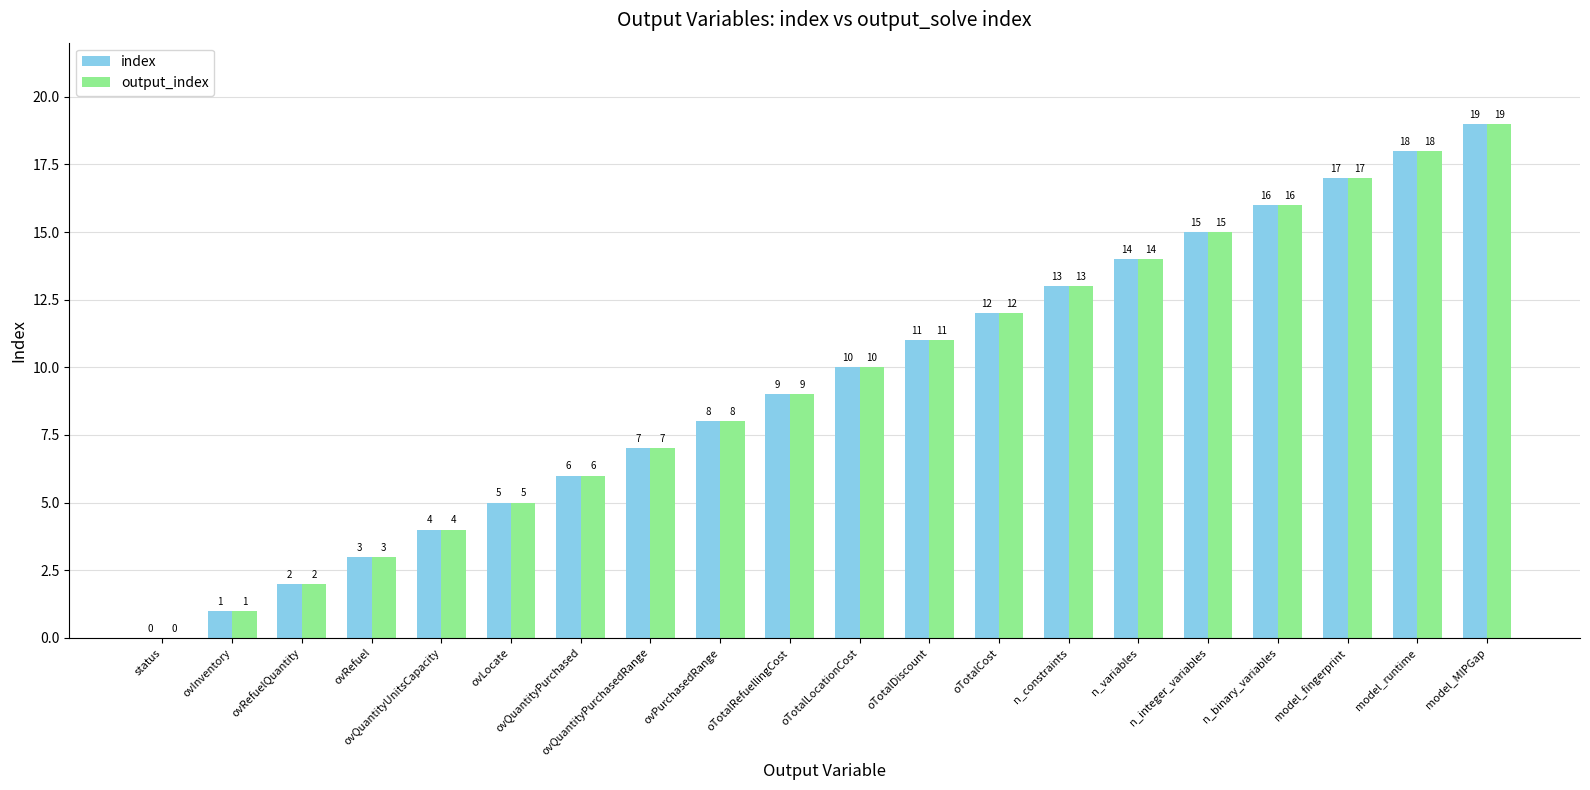

At which category is the sum across all series the highest?

model_MIPGap